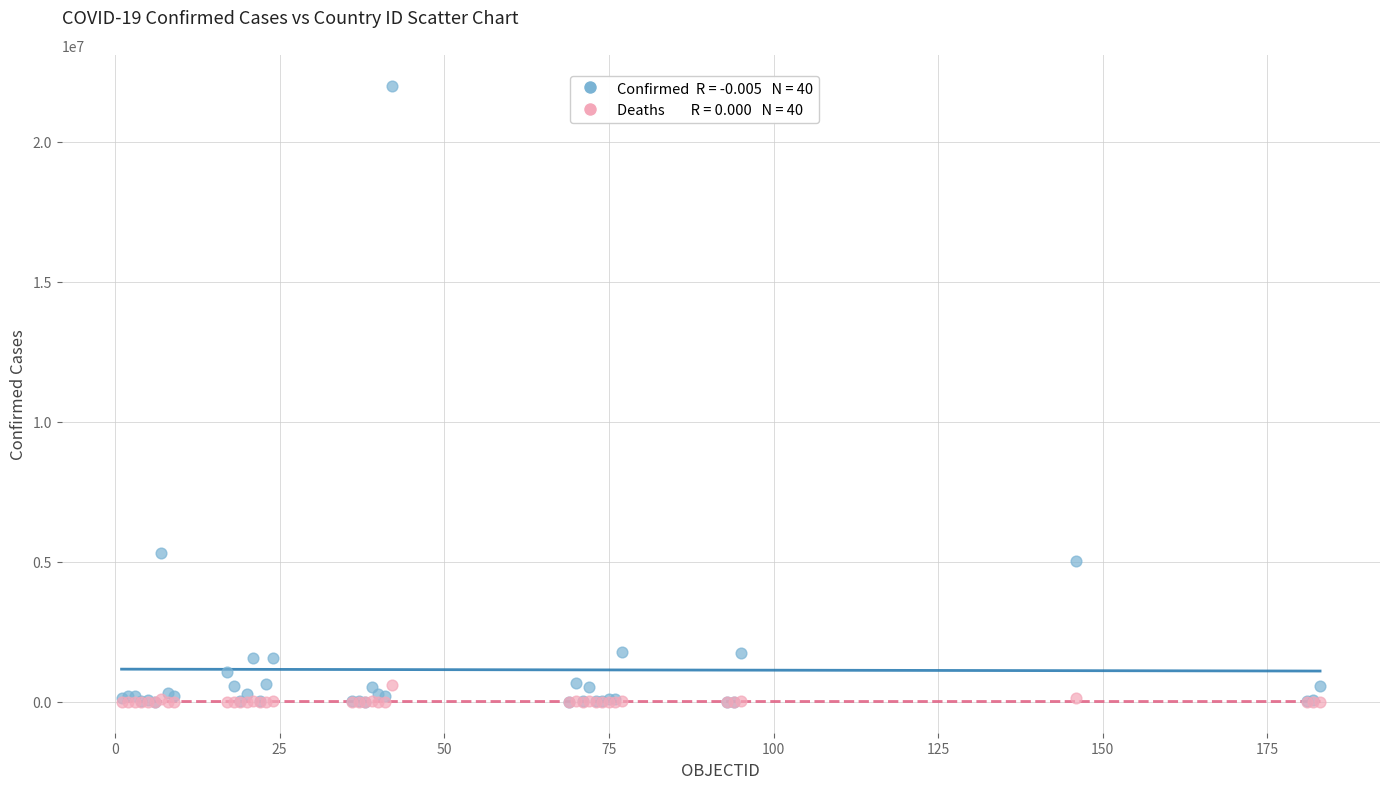

Across all series, what Y value is closest to 11006076?

5314702